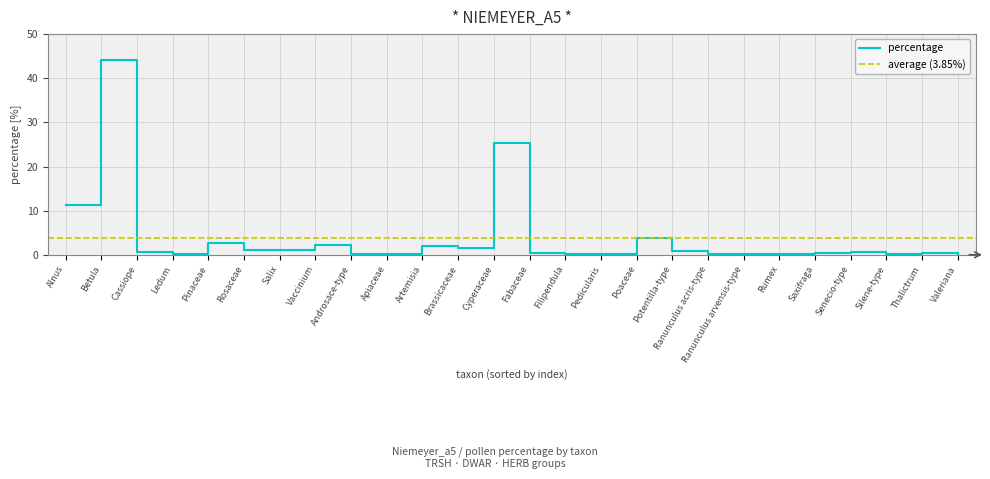

Reading right to left, extract all data points from this chart.

Valeriana=0.2	Thalictrum=0.5	Silene-type=0.2	Senecio-type=0.7	Saxifraga=0.3	Rumex=0.2	Ranunculus arvensis-type=0.2	Ranunculus acris-type=0.2	Potentilla-type=0.8	Poaceae=3.9	Pedicularis=0.2	Filipendula=0.2	Fabaceae=0.3	Cyperaceae=25.3	Brassicaceae=1.6	Artemisia=2.0	Apiaceae=0.2	Androsace-type=0.2	Vaccinium=2.1	Salix=1.1	Rosaceae=1.0	Pinaceae=2.6	Ledum=0.2	Cassiope=0.7	Betula=44.2	Alnus=11.3